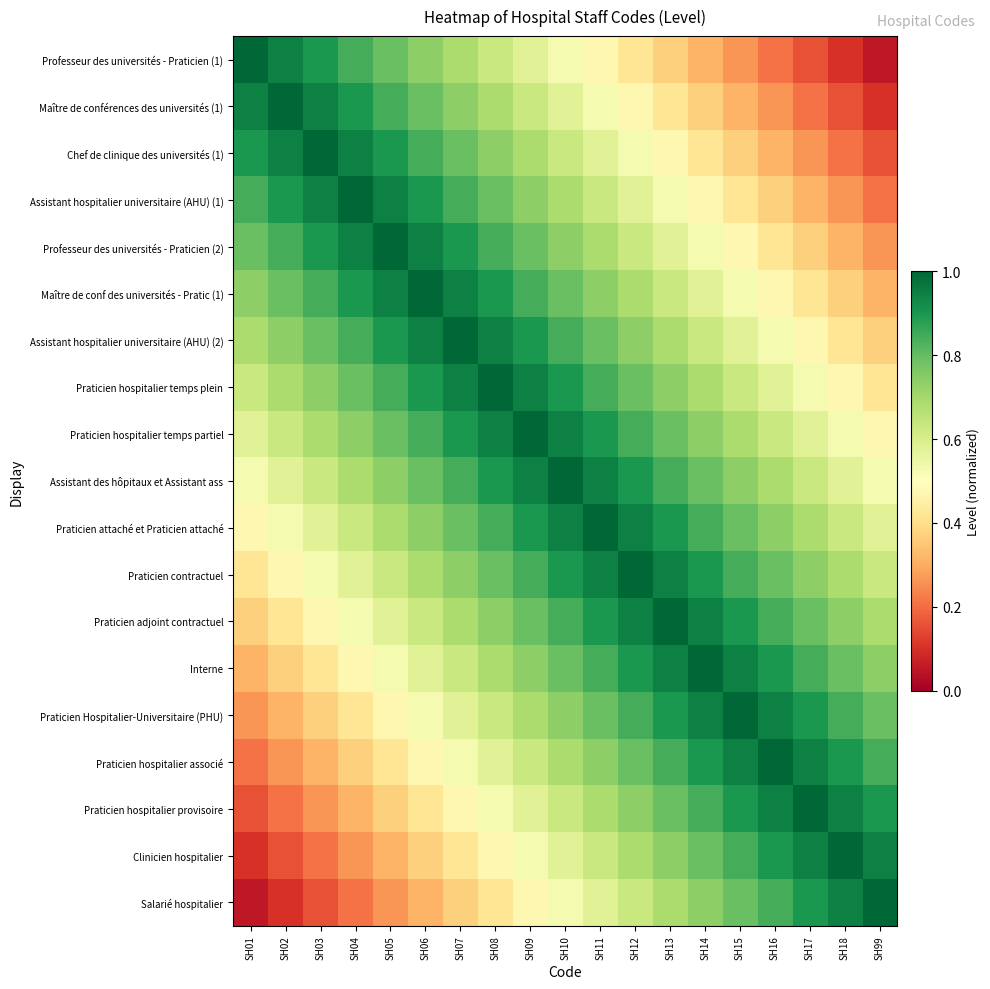

Which series has the largest range (max minus min)?

Professeur des universités - Praticien (1)